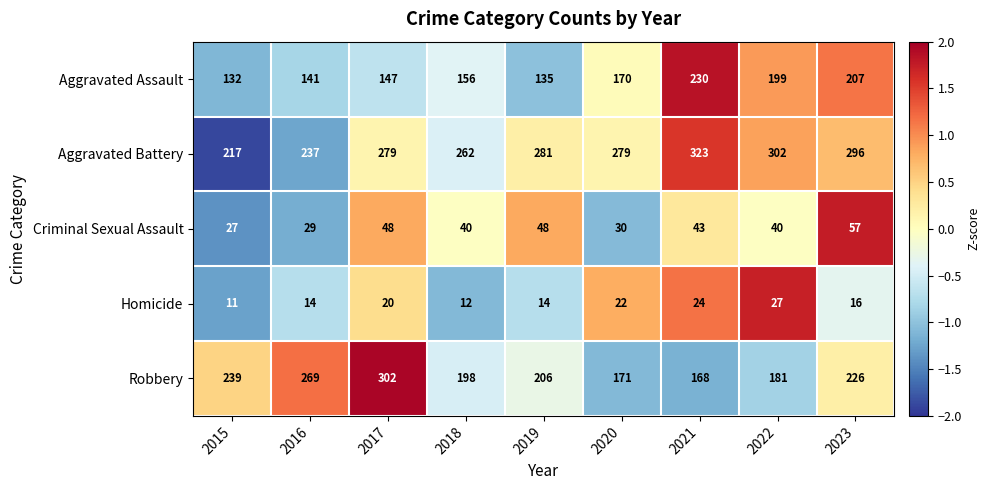

The value of Homicide at 2016 is 14. True or false?

True